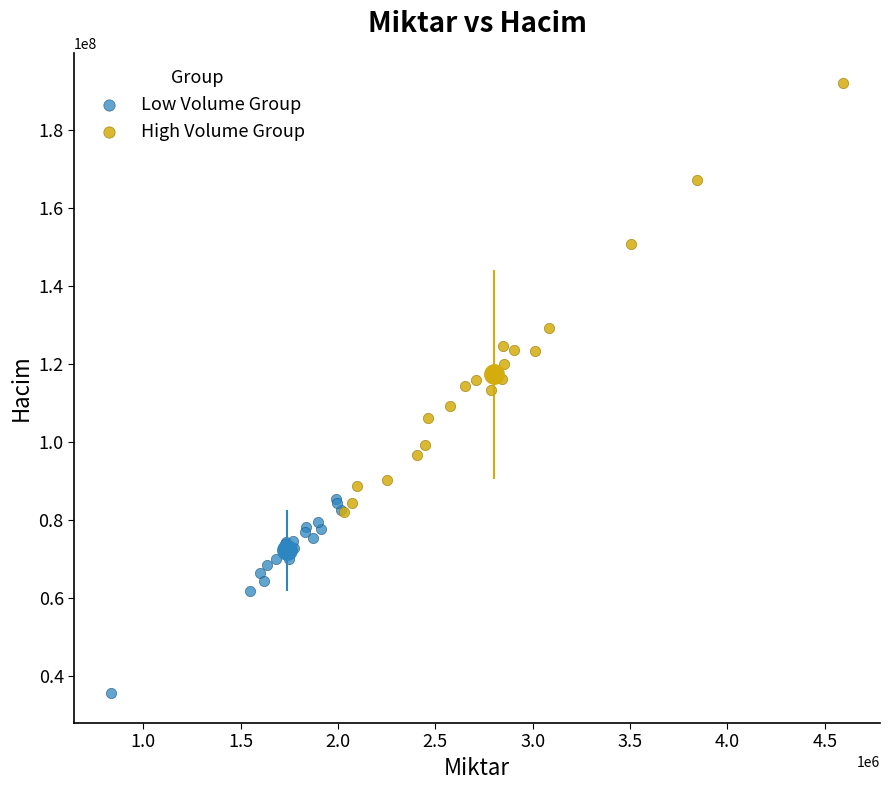

What are all the series names shown in the legend?

Low Volume Group, High Volume Group